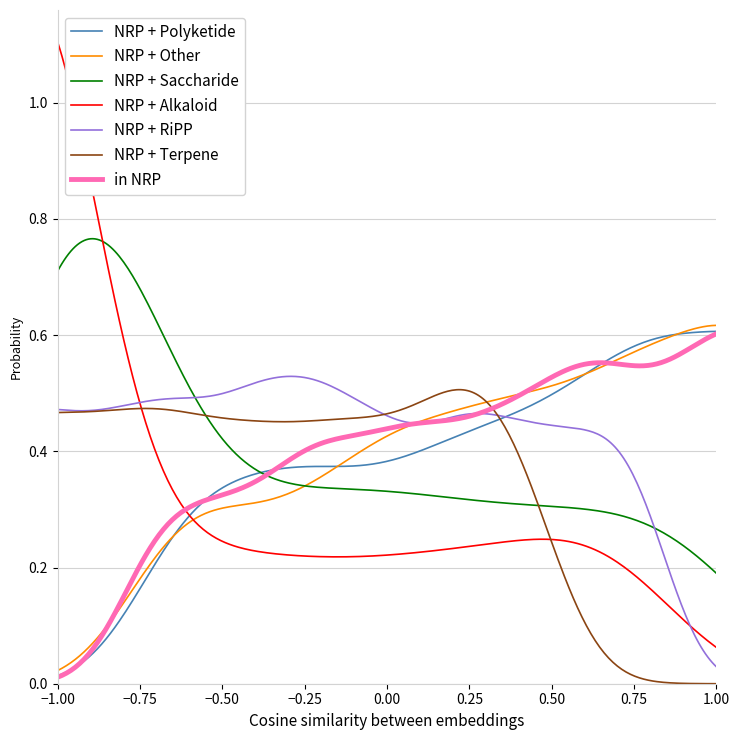

Which series has the largest range (max minus min)?

NRP + Alkaloid